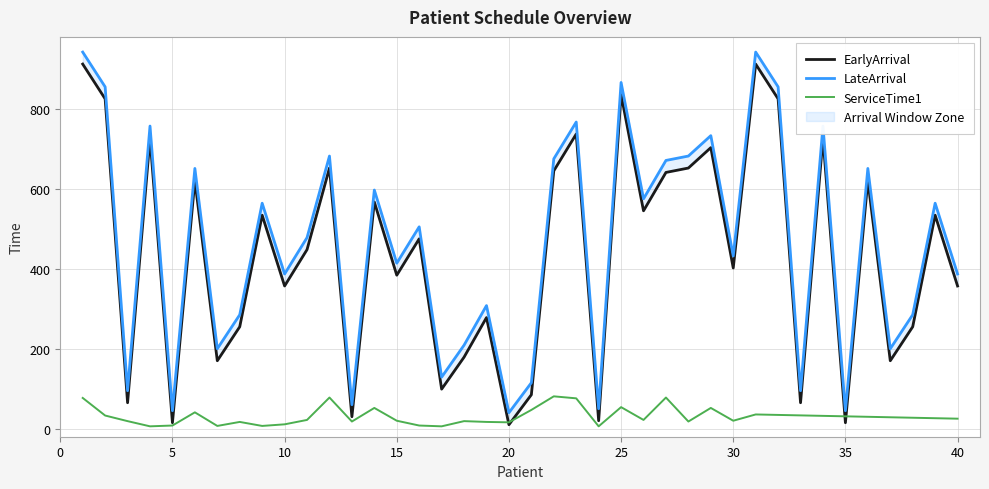

How many lines are shown in the chart?

3